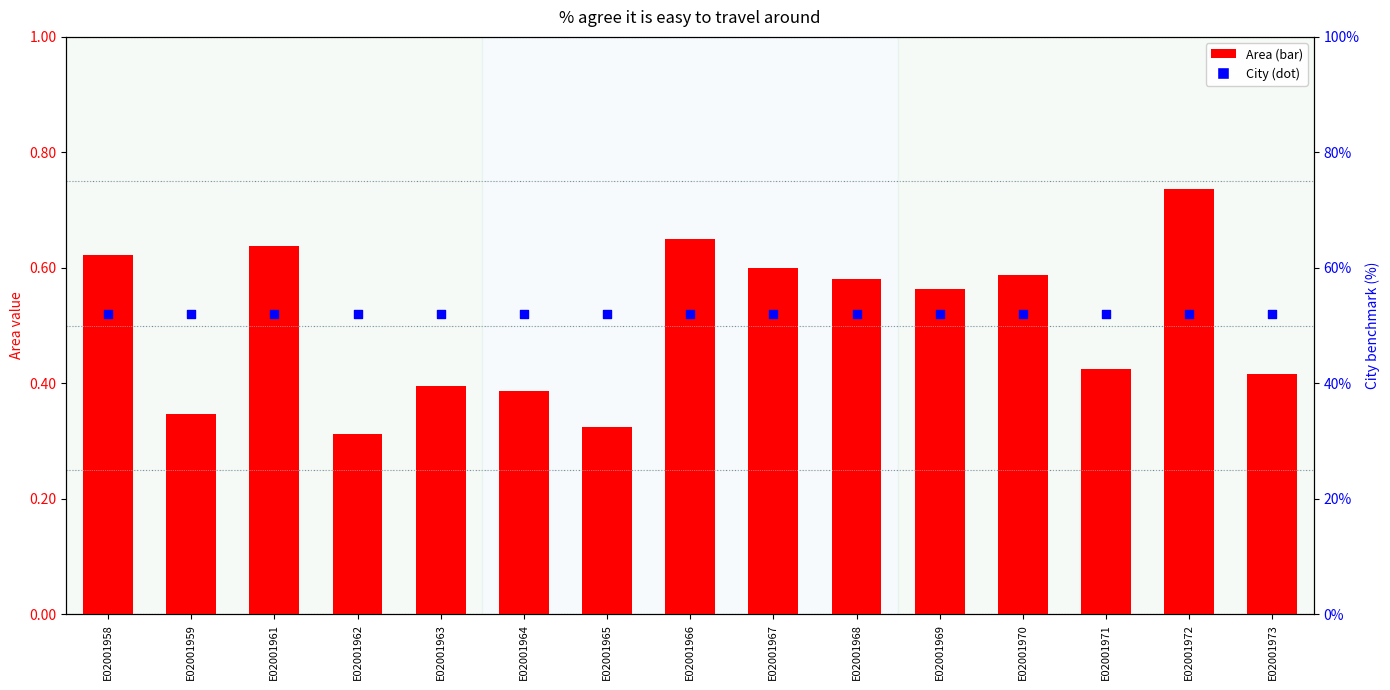

At how many categories does at least one series exceed 24?

15